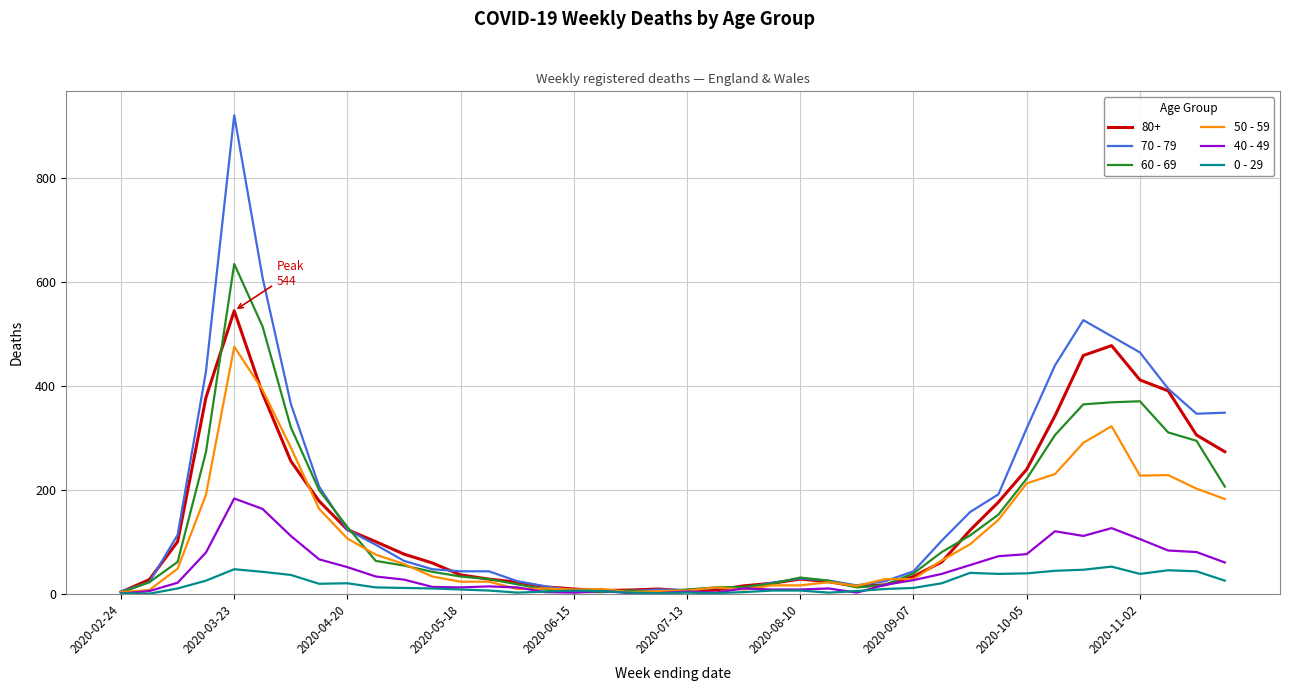

Which series has the largest range (max minus min)?

70 - 79